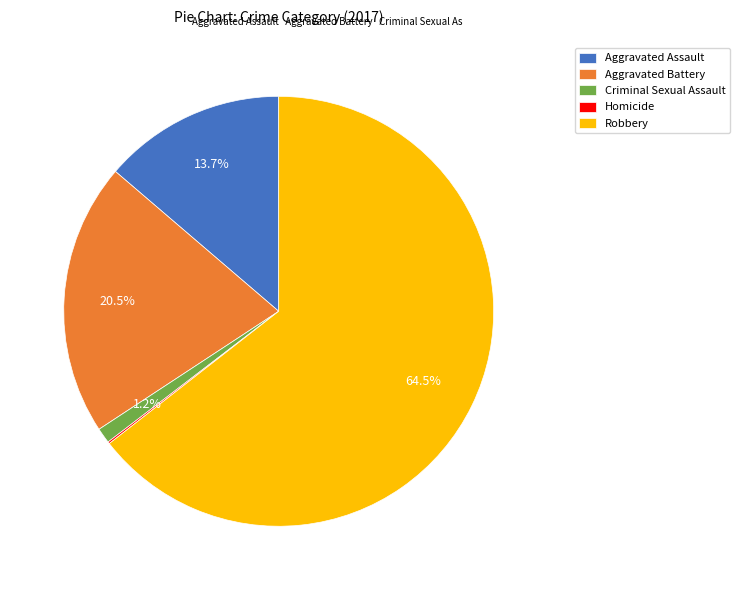

What is the largest slice in the pie chart?

Robbery